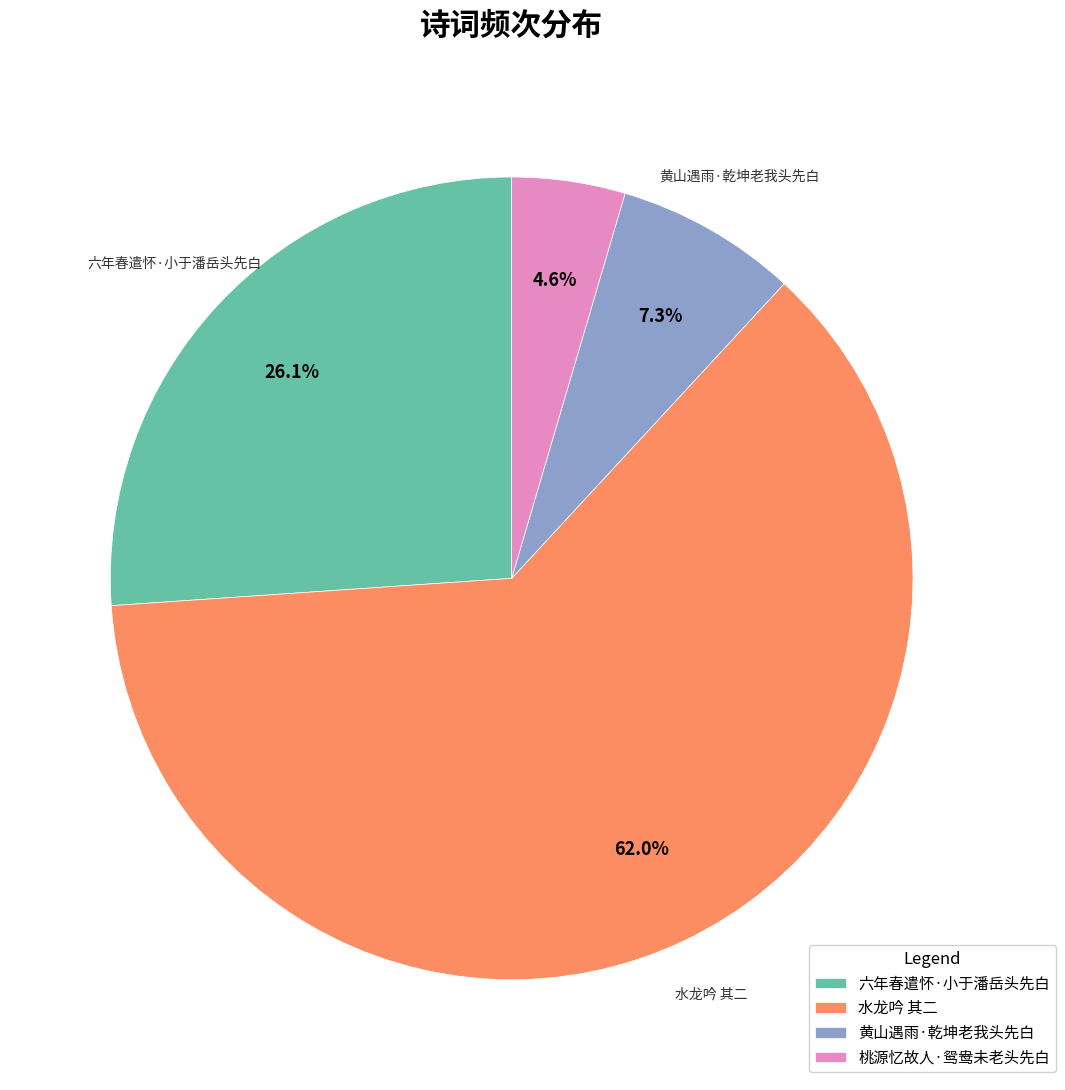

What percentage is the 六年春遣怀·小于潘岳头先白 slice, to the nearest percent?

26%